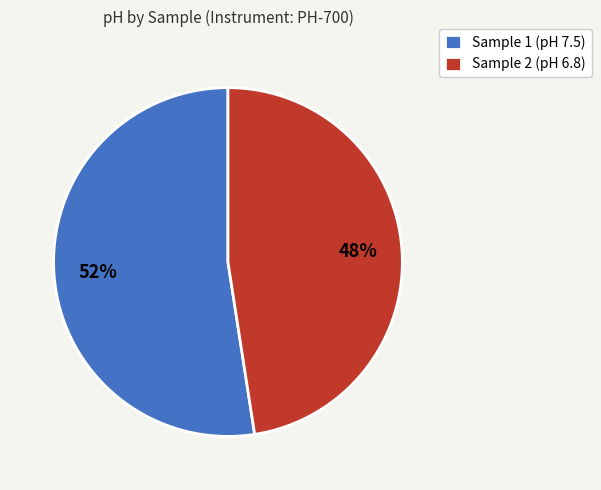

Does any single category account for the majority?

Yes